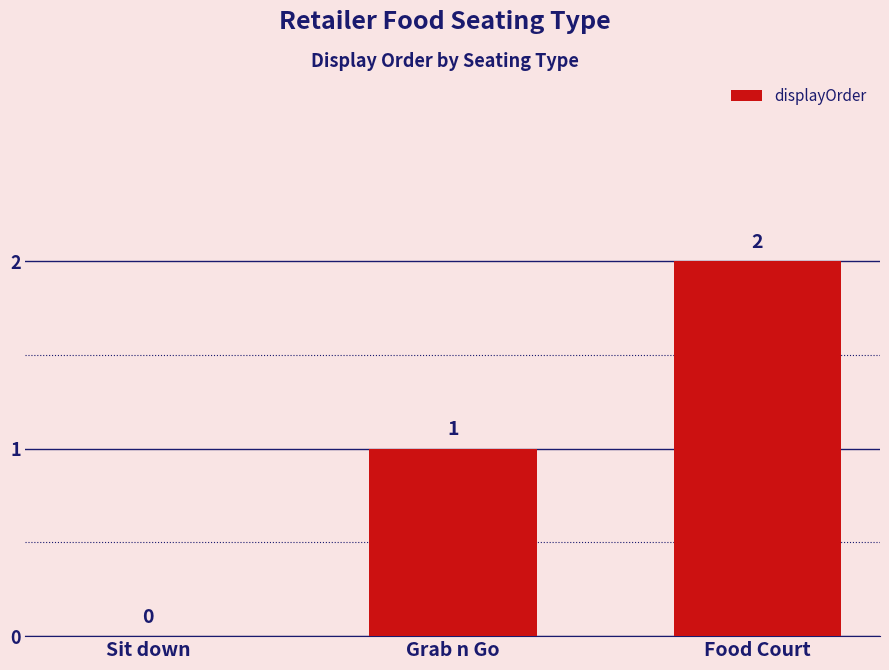

Is it true that the value at Food Court is 2?

True